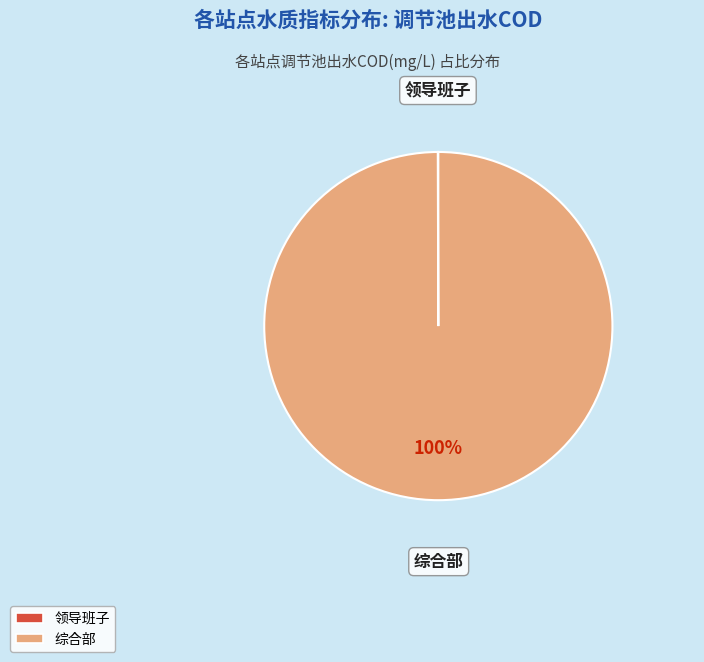

What is the largest slice in the pie chart?

综合部